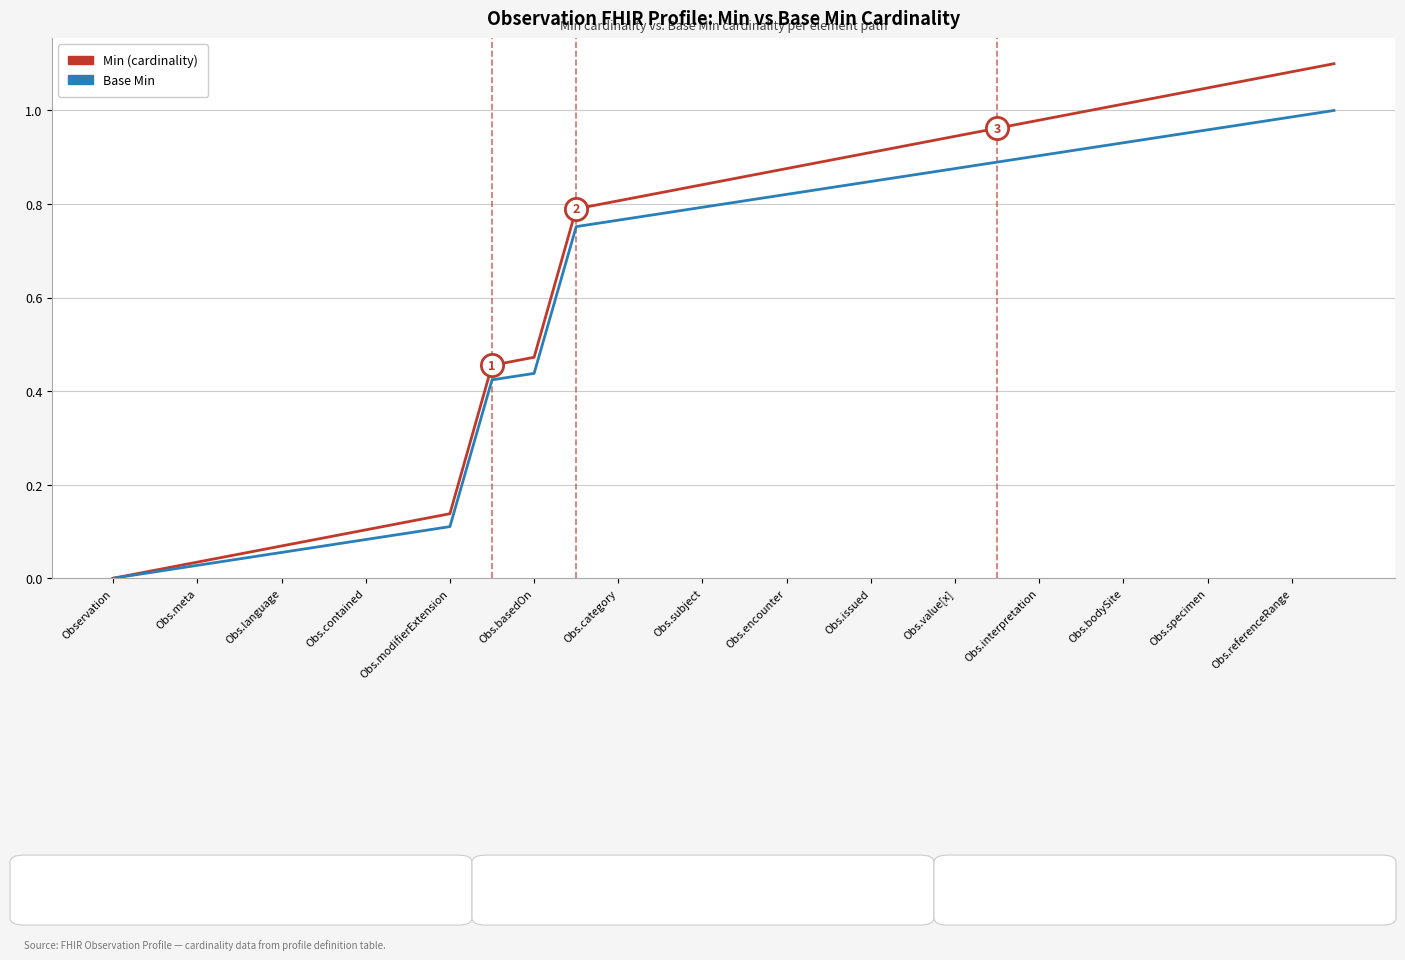

At which category is the sum across all series the highest?

29